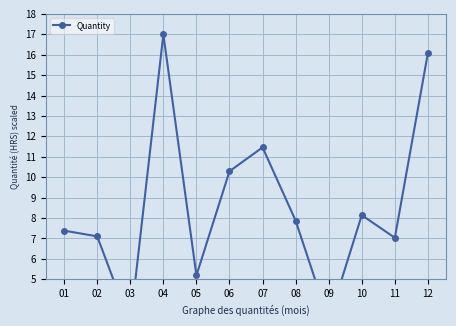

What is the average value?

8.6